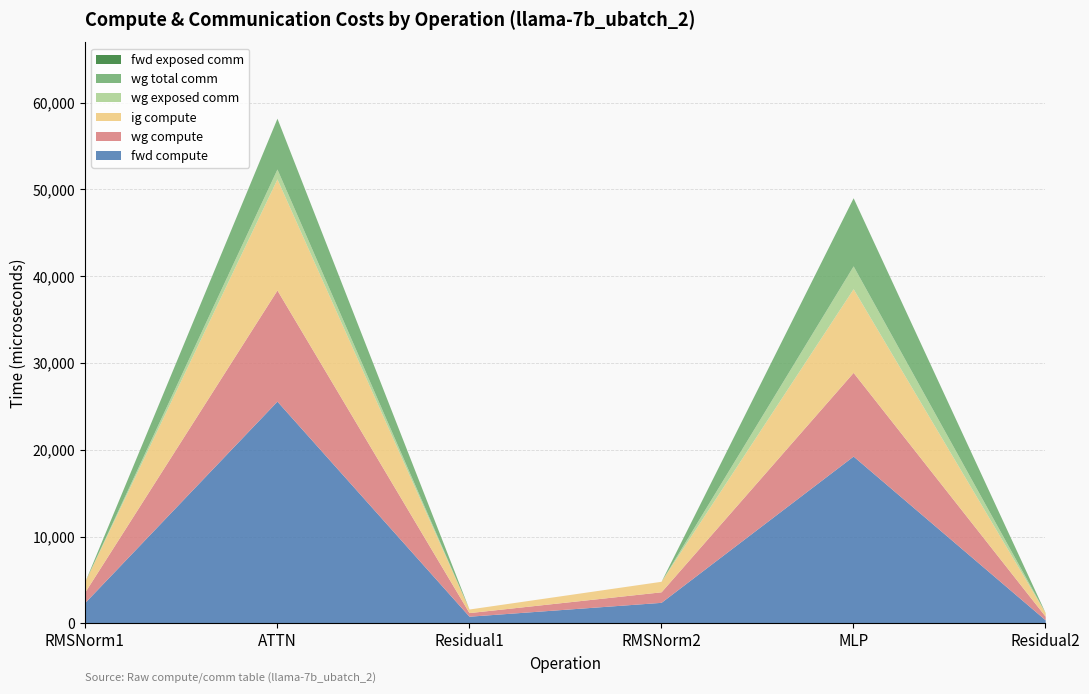

Between ATTN and Residual1, which series saw the biggest shift?

fwd compute